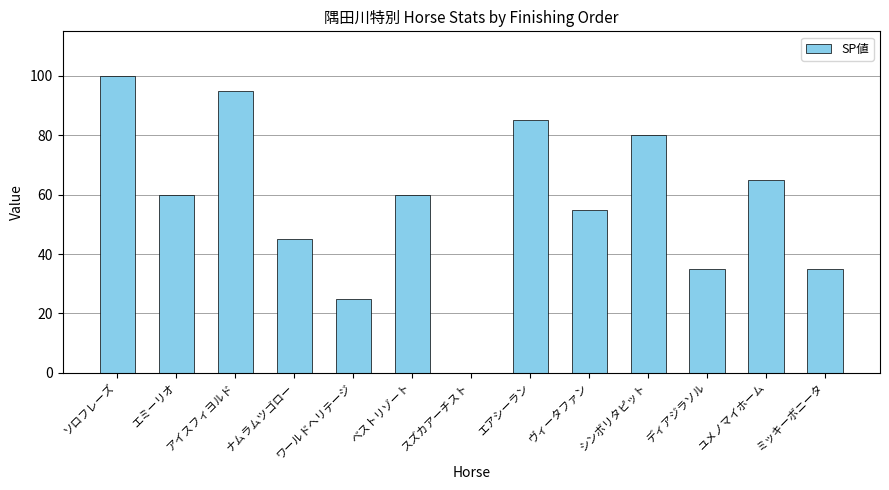

The value at ベストリゾート is 60. True or false?

True